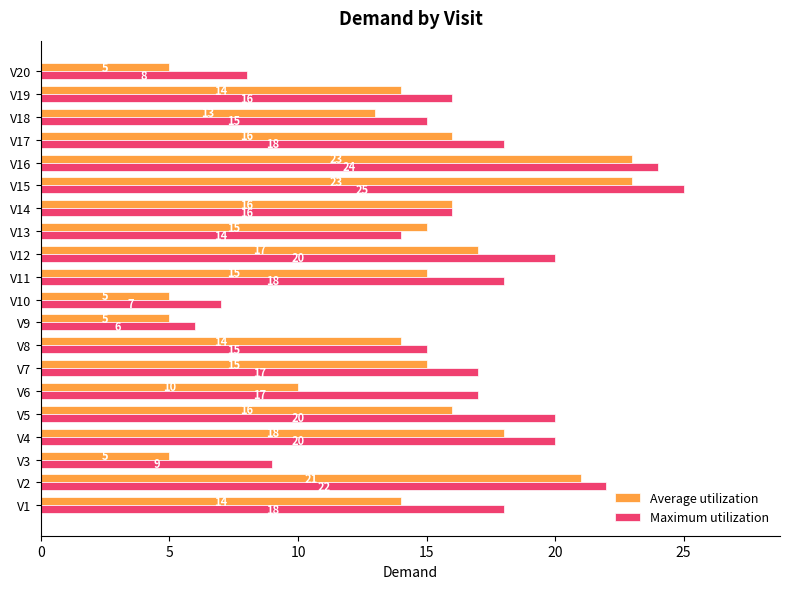

What is the total value across all series at V12?

37